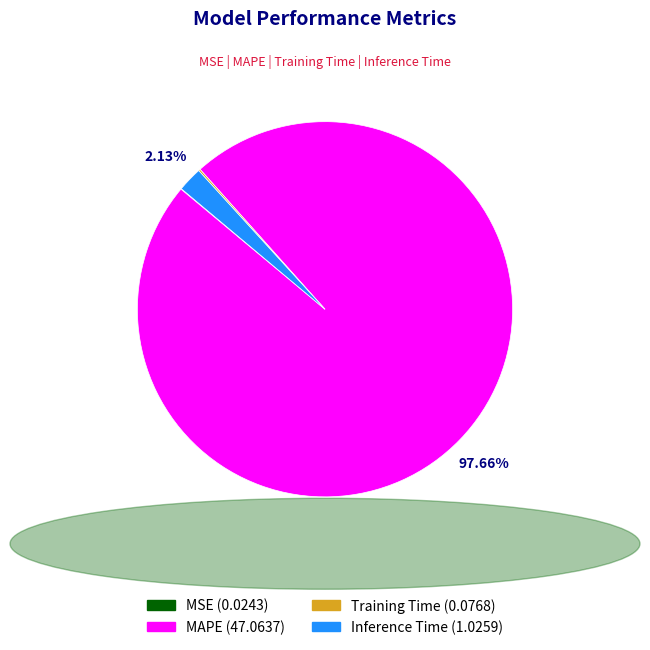

Which category accounts for the majority?

MAPE